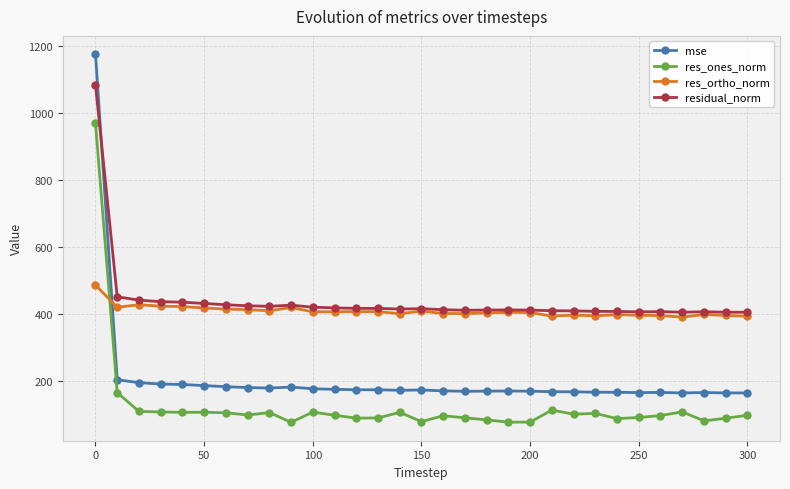

Which series has the largest range (max minus min)?

mse